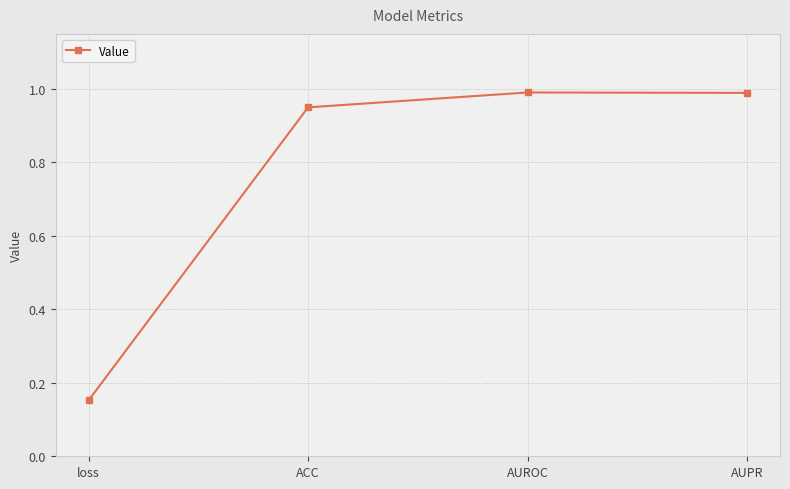

Which has a higher value, ACC or loss?

ACC